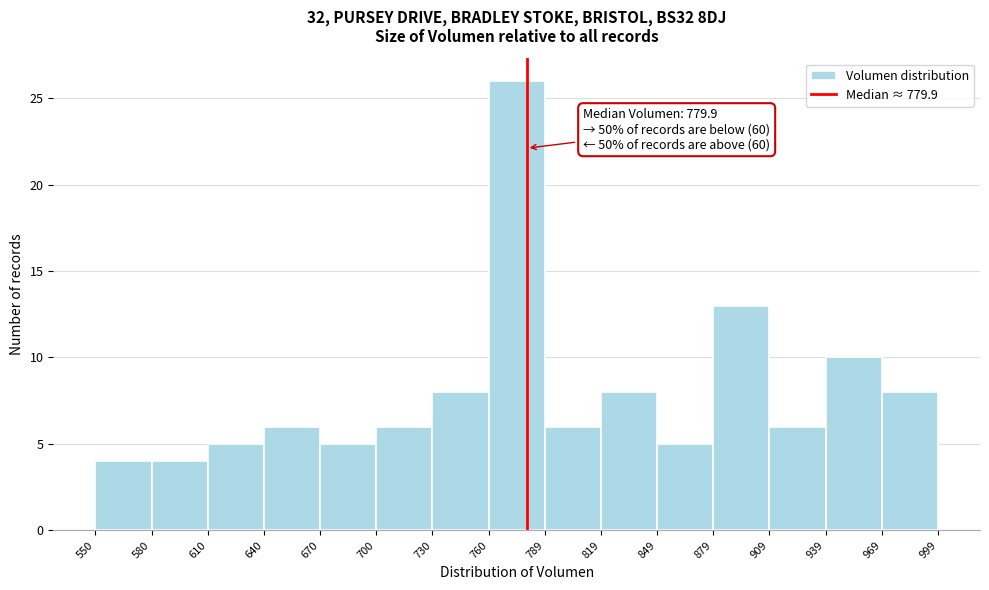

Over which range of the x-axis is the bar tallest?

760 to 789